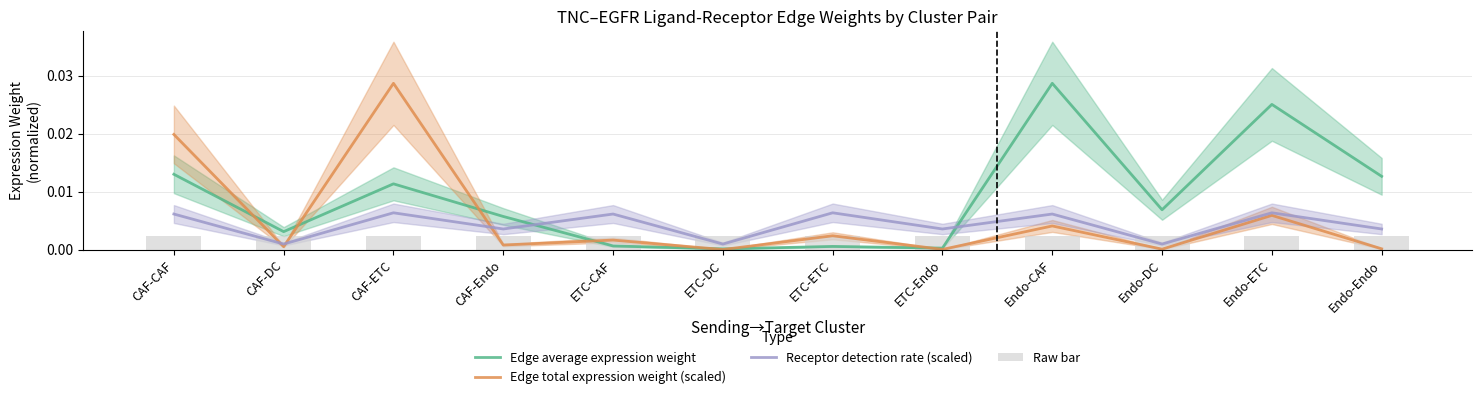

What is the label of the 3rd bar from the right?

Endo-DC